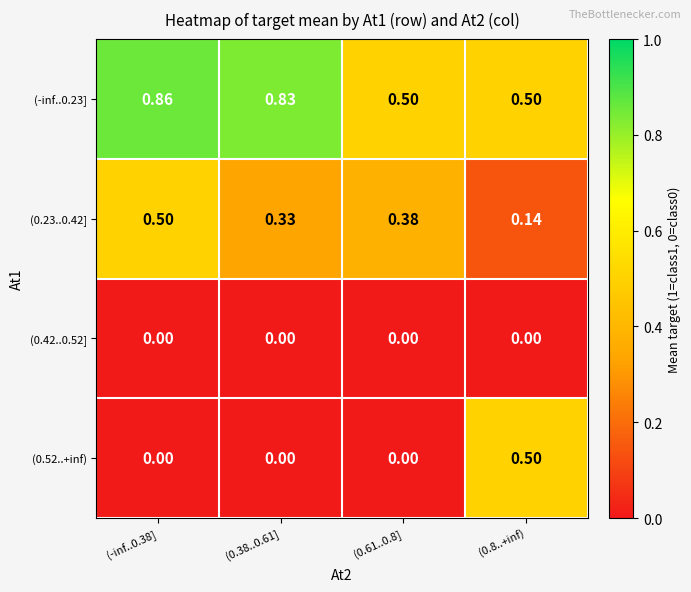

Is the value of (0.42..0.52] at (0.8..+inf) greater than the value of (-inf..0.23] at (-inf..0.38]?

No